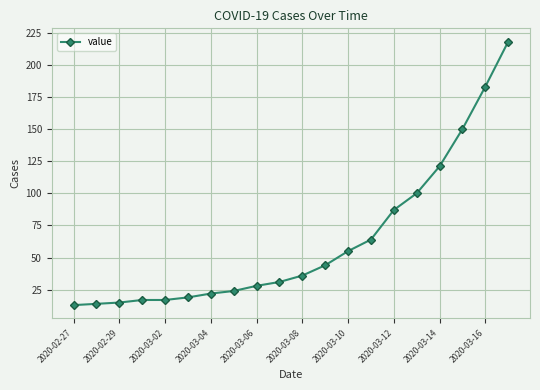

What is the difference between the second highest and minimum values?

170